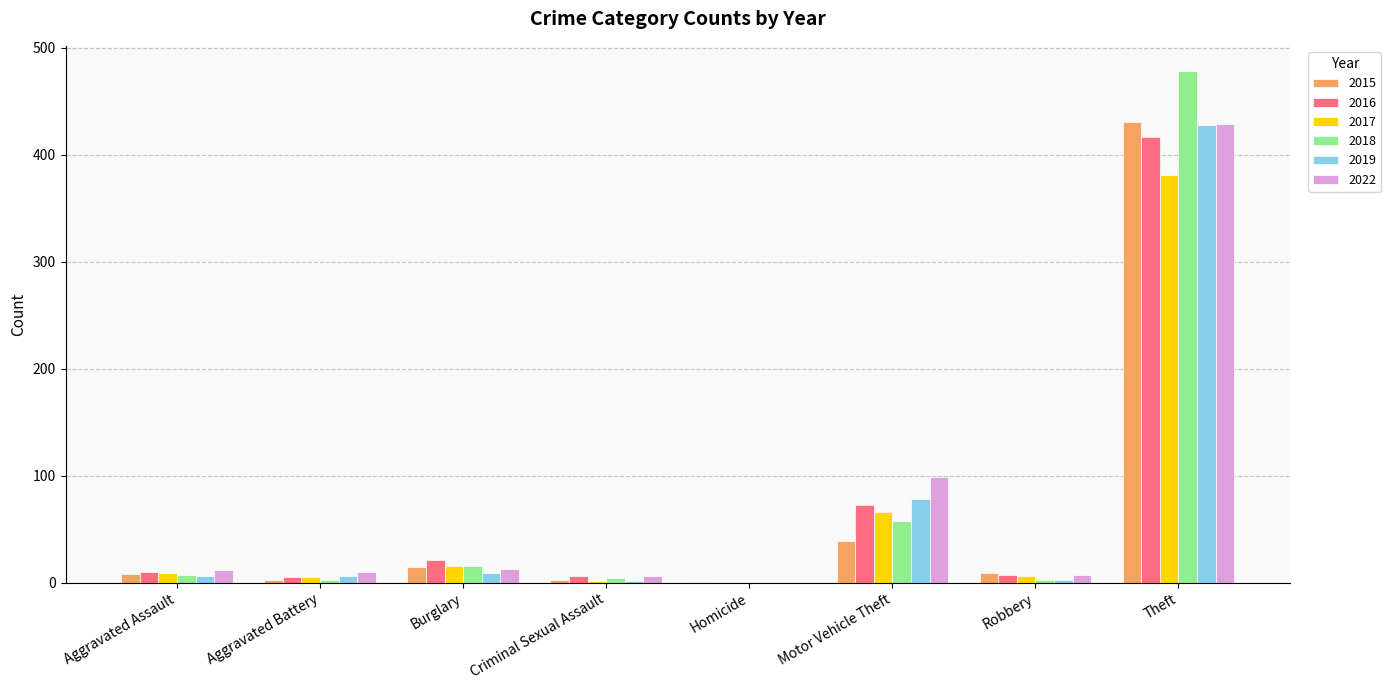

What is the highest value of the 2019 series?

428